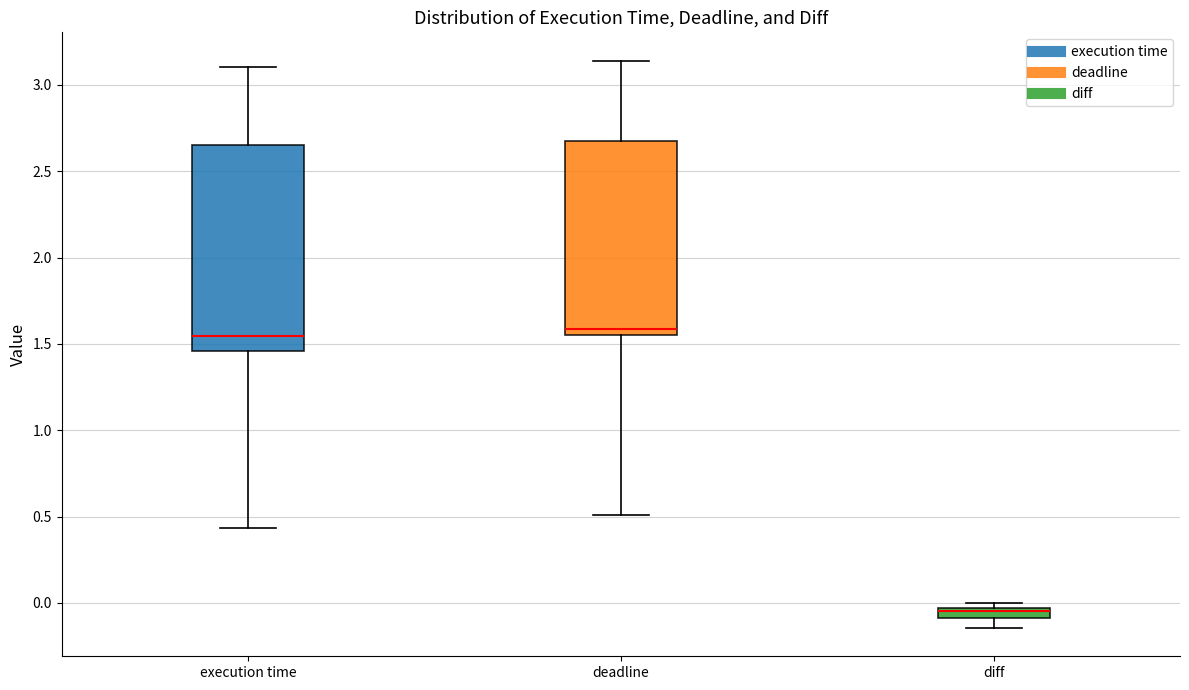

Comparing the boxes themselves (not the whiskers), which one is the tallest?

execution time